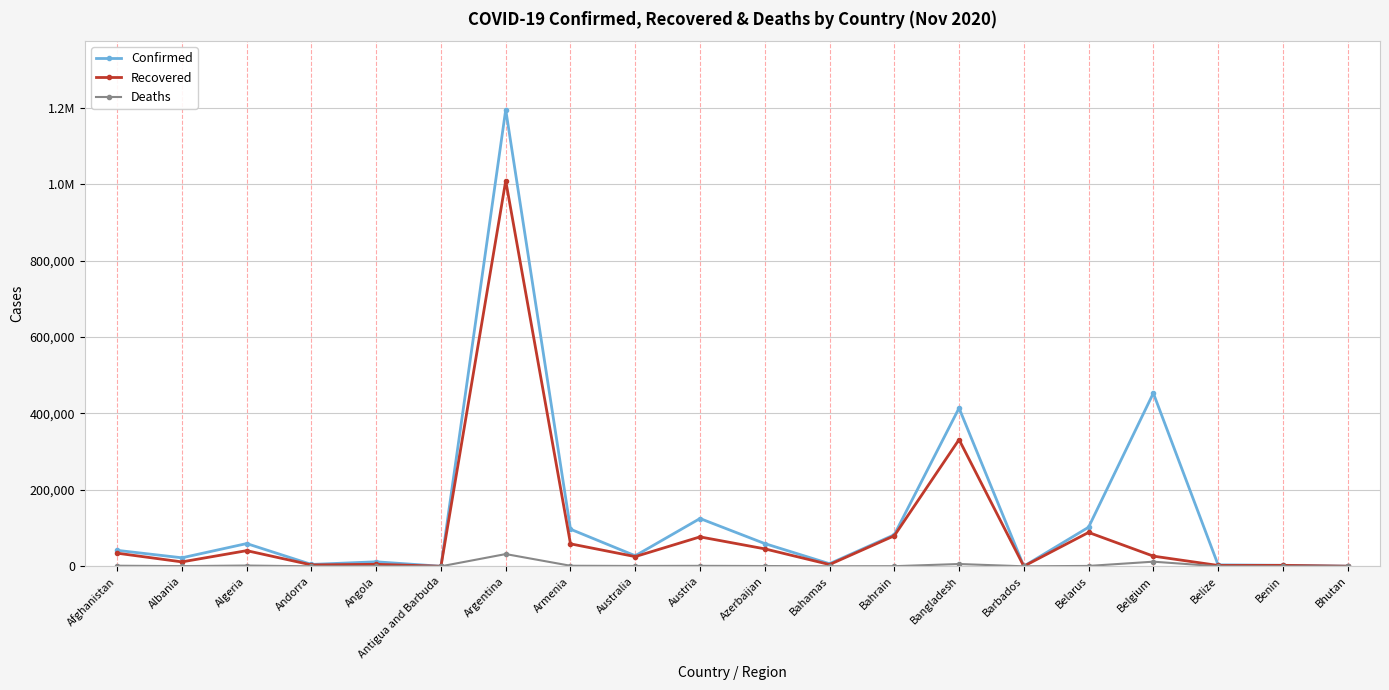

Does the chart have visible grid lines?

Yes